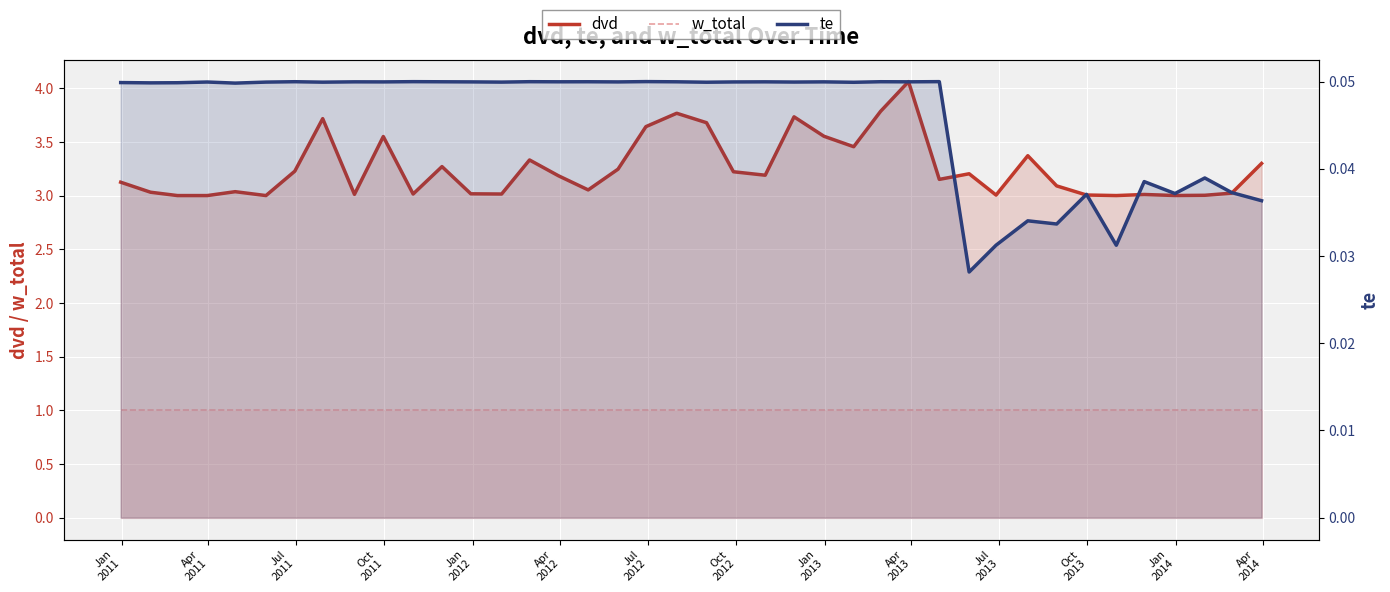

How many values in the w_total series are below 1?

17